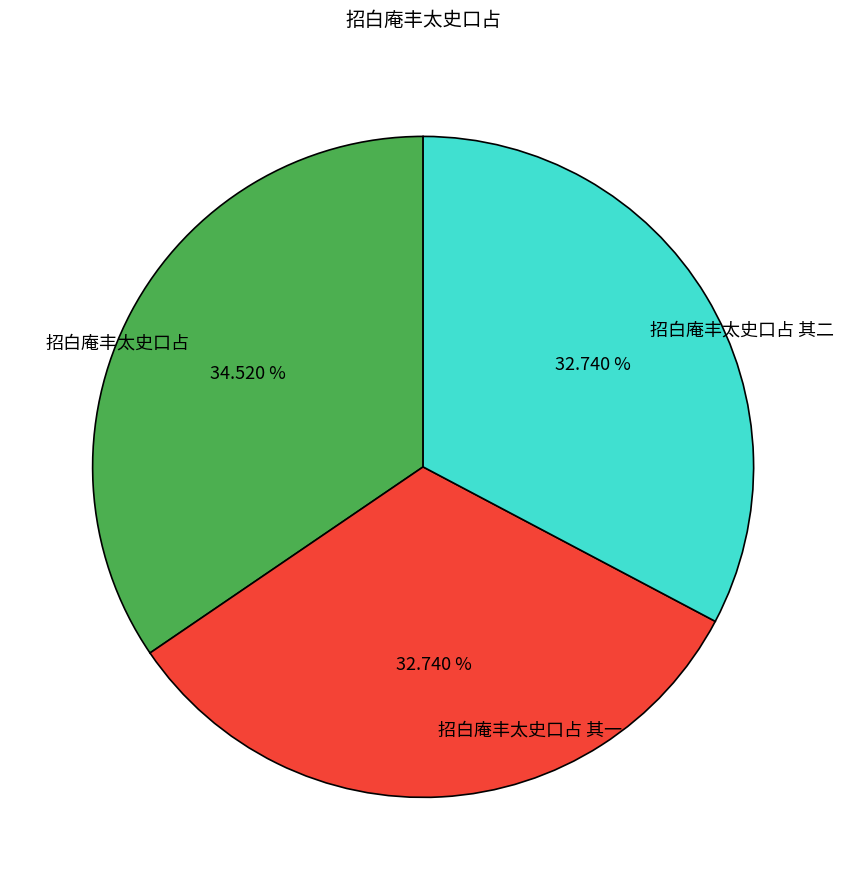

Which slice is the largest?

招白庵丰太史口占